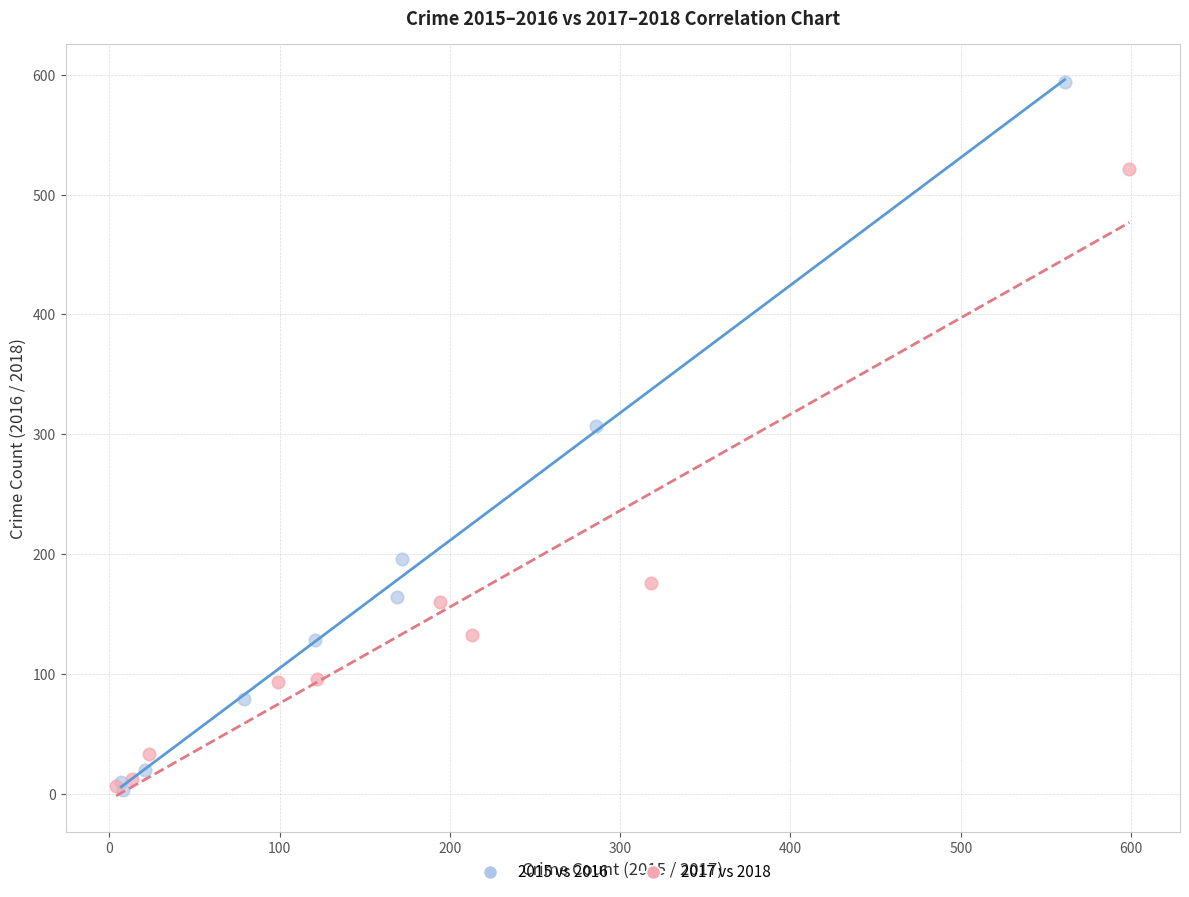

Which series contains the highest Y value?

2015 vs 2016